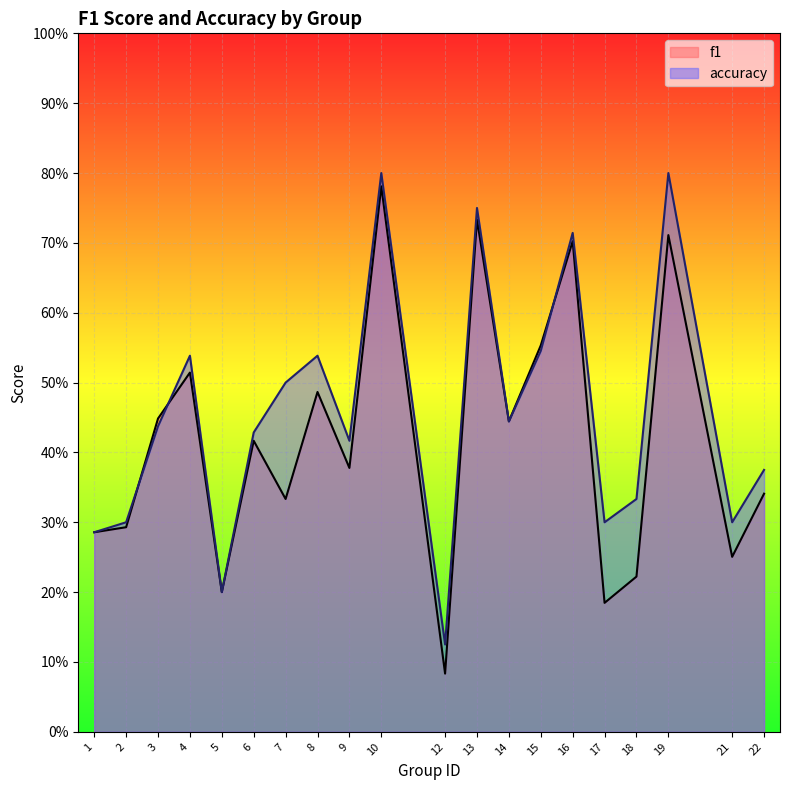

Which category has the highest value in the accuracy series?

10